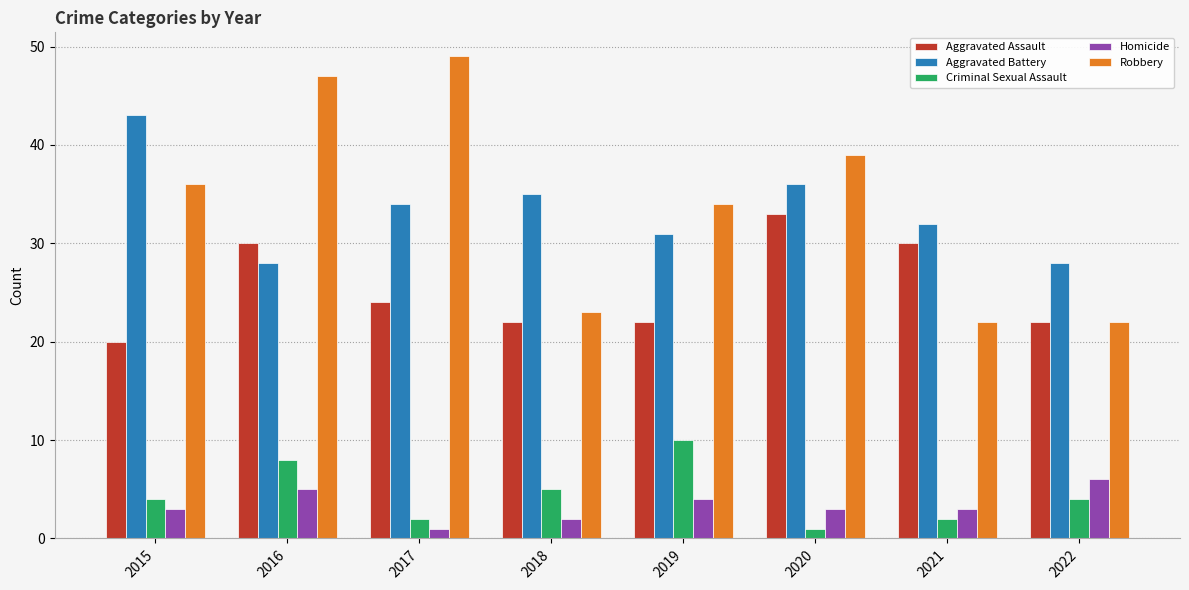

Reading left to right, transcribe all the data shown in this chart.

Aggravated Assault: 2015=20	2016=30	2017=24	2018=22	2019=22	2020=33	2021=30	2022=22
Aggravated Battery: 2015=43	2016=28	2017=34	2018=35	2019=31	2020=36	2021=32	2022=28
Criminal Sexual Assault: 2015=4	2016=8	2017=2	2018=5	2019=10	2020=1	2021=2	2022=4
Homicide: 2015=3	2016=5	2017=1	2018=2	2019=4	2020=3	2021=3	2022=6
Robbery: 2015=36	2016=47	2017=49	2018=23	2019=34	2020=39	2021=22	2022=22